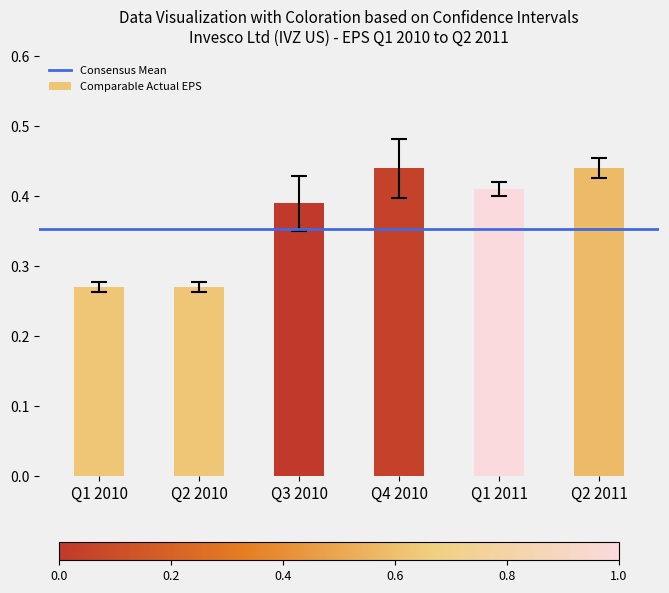

What is the sum of all values?

2.2